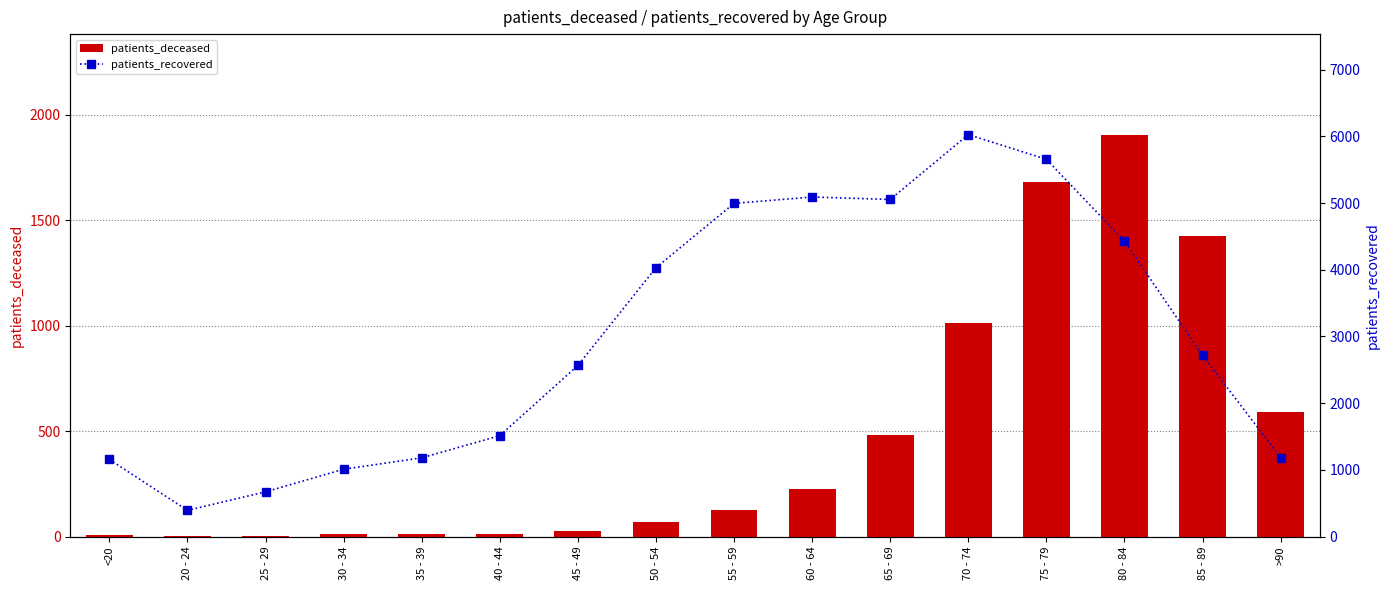

What is the sum of all patients_recovered values?

47666